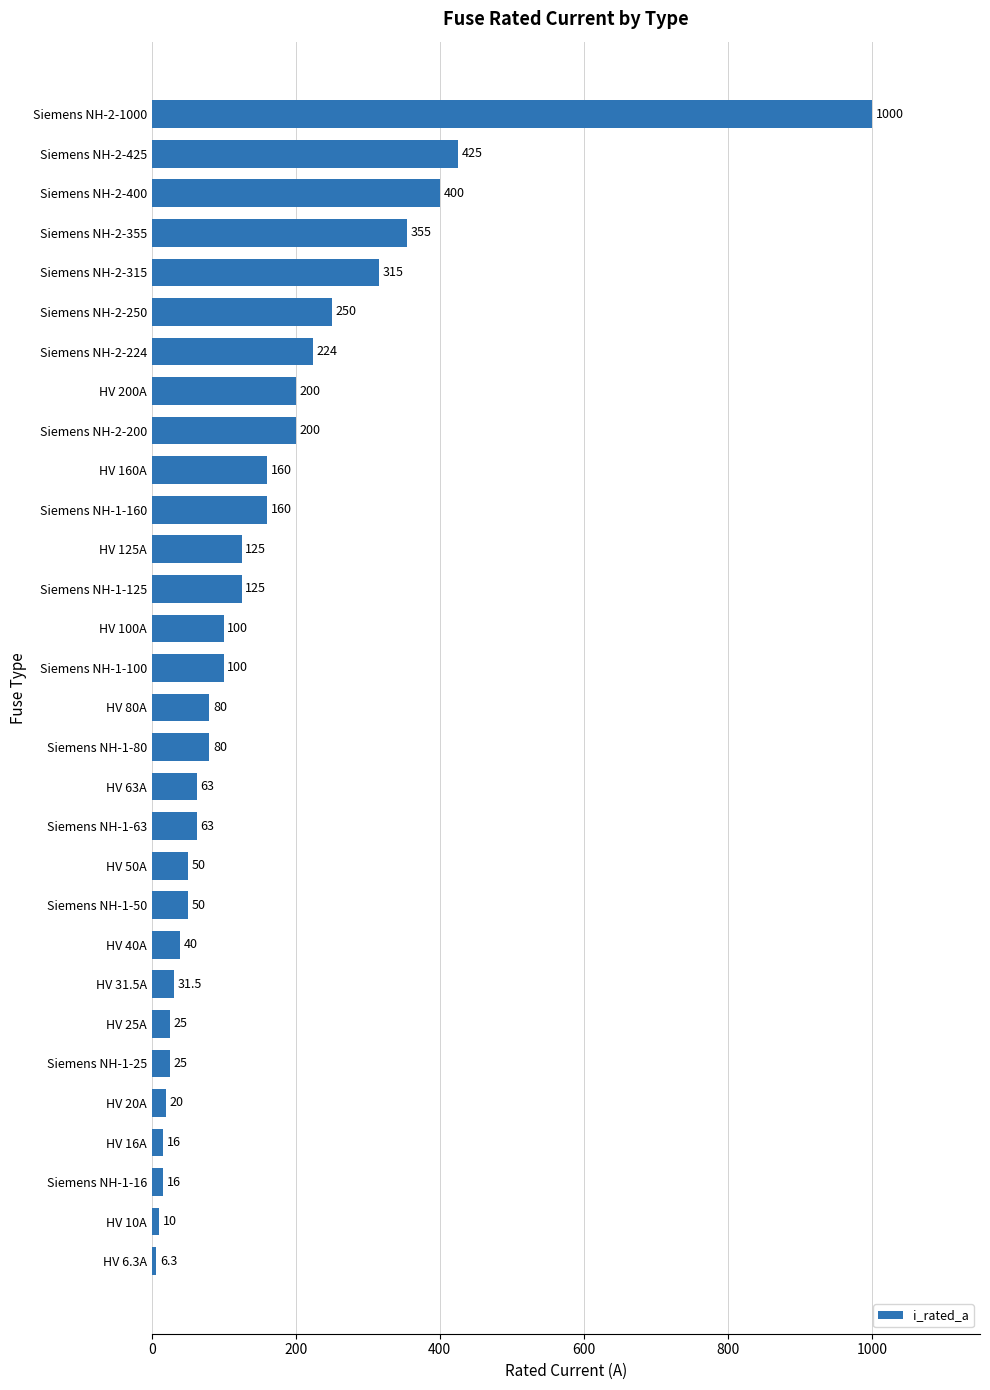

What is the label of the 29th bar from the top?

HV 10A